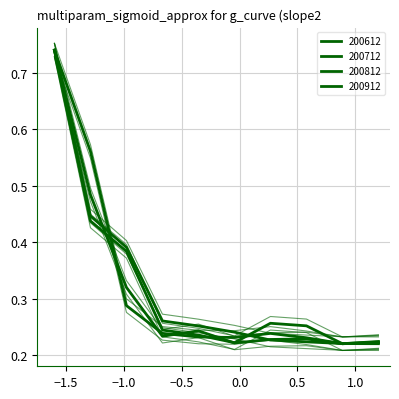

Is it true that 200712 equals 0.1 at THAILAND?

False